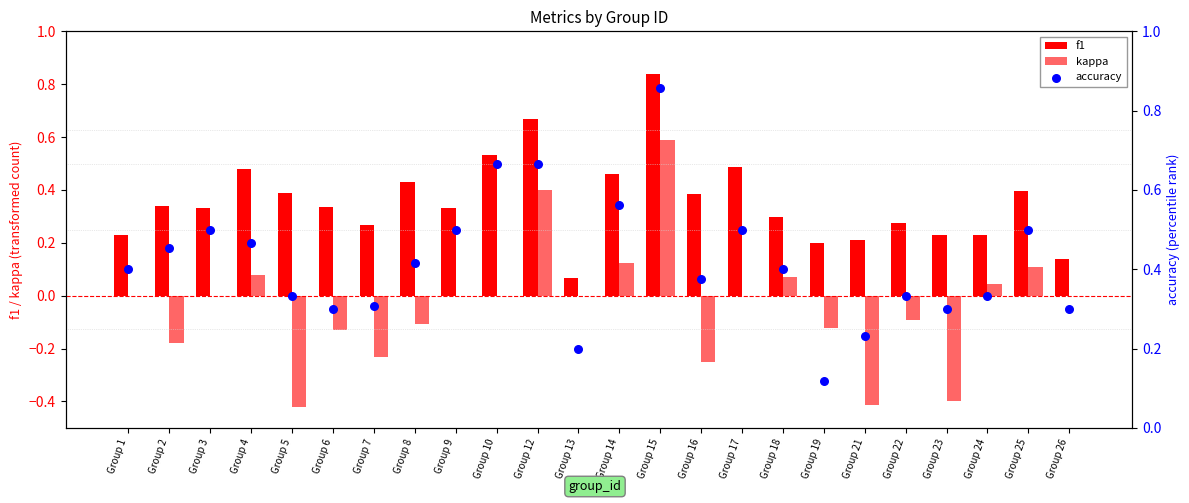

Is the value of f1 at Group 21 greater than the value of accuracy at Group 17?

No